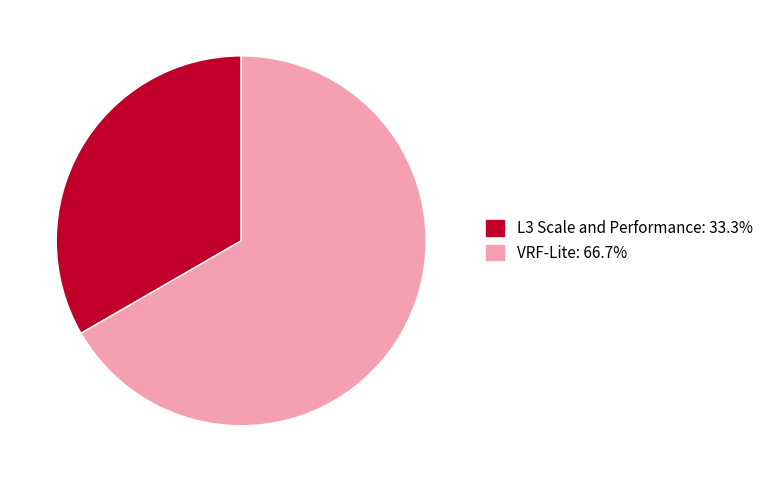

True or false: VRF-Lite accounts for 72% of the total.

False